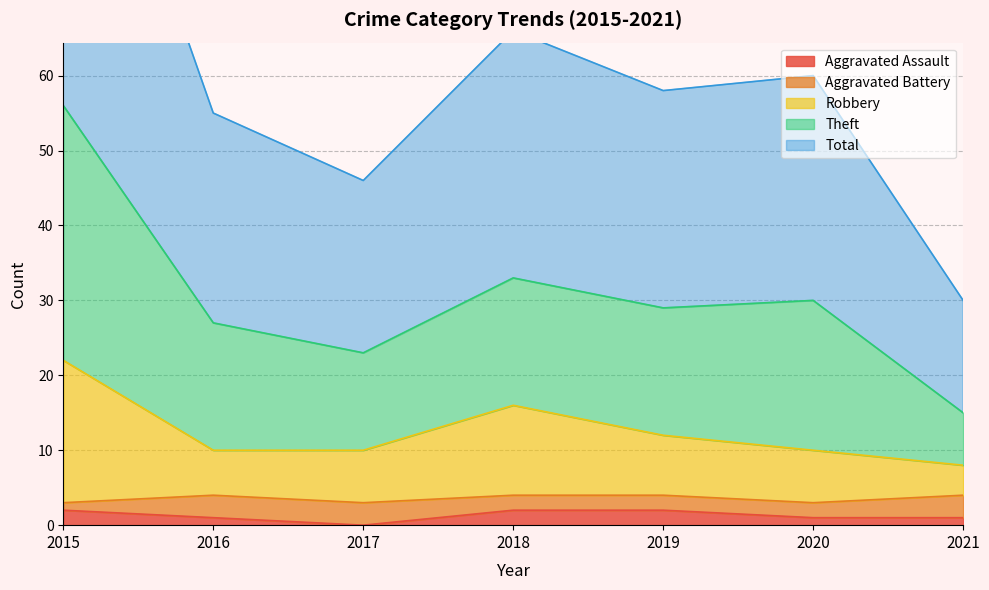

The Aggravated Assault series shows 2 at 2015. True or false?

True